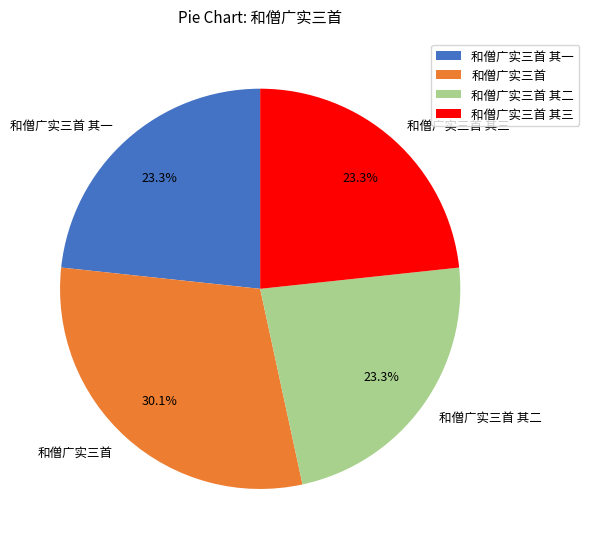

Is it true that 和僧广实三首 其一 is 23% of the pie?

True